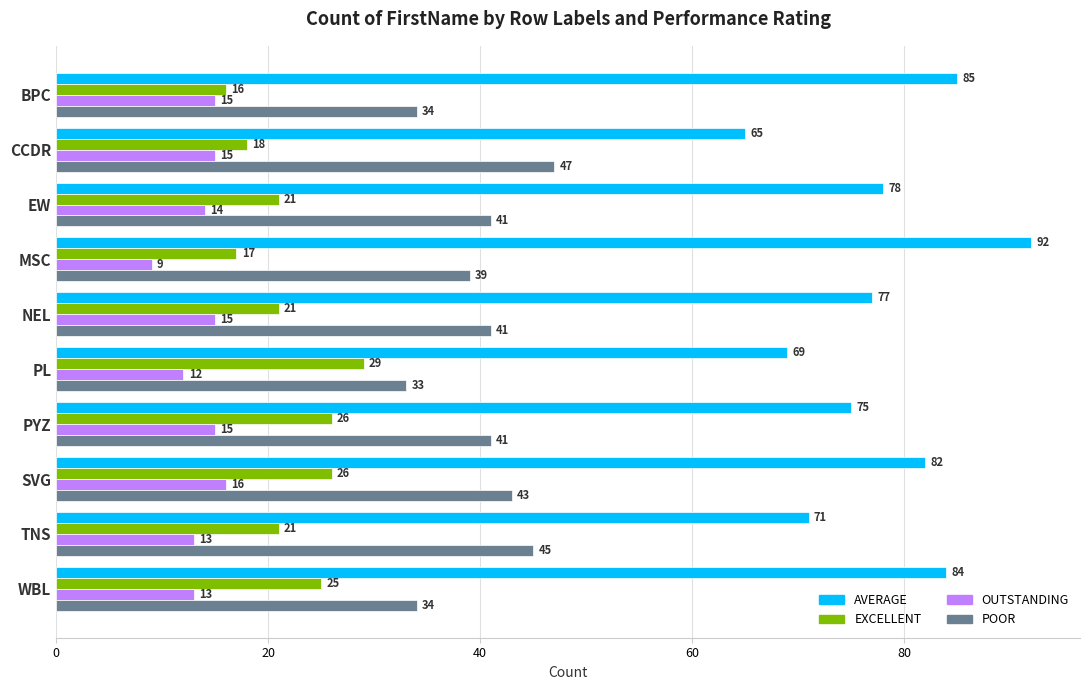

How many data points in AVERAGE are less than 78?

5